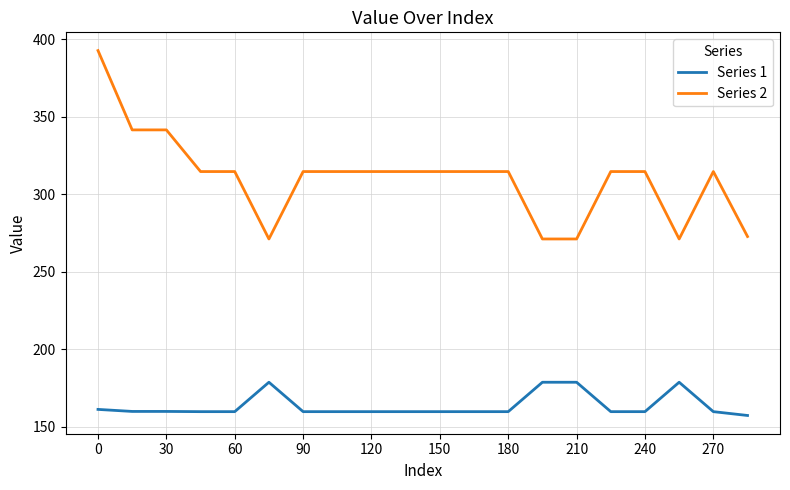

Rank the series by their maximum value, from highest to lowest.

Series 2, Series 1